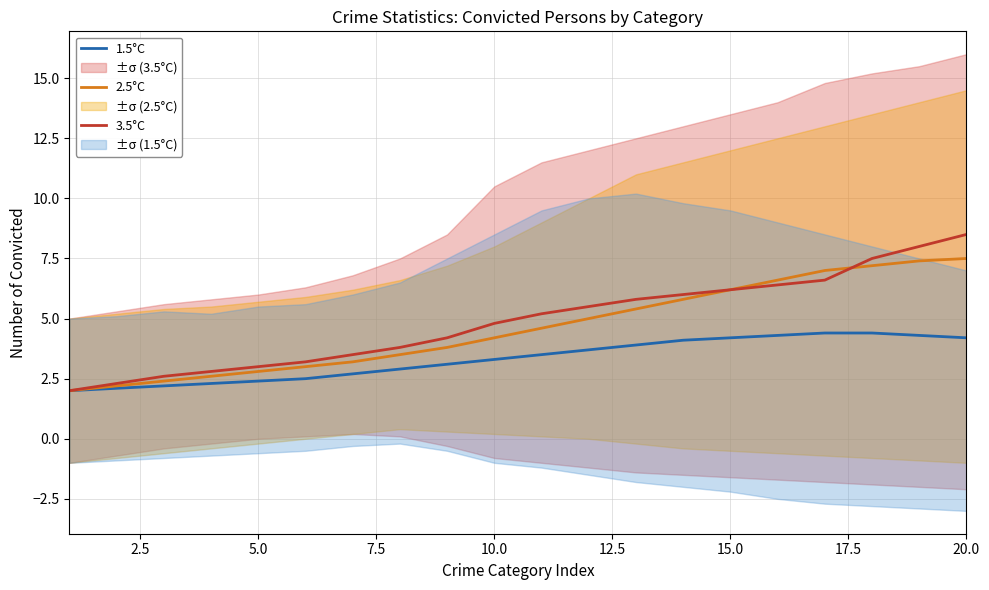

Is it true that 1.5°C equals 2.4 at 5.0?

True